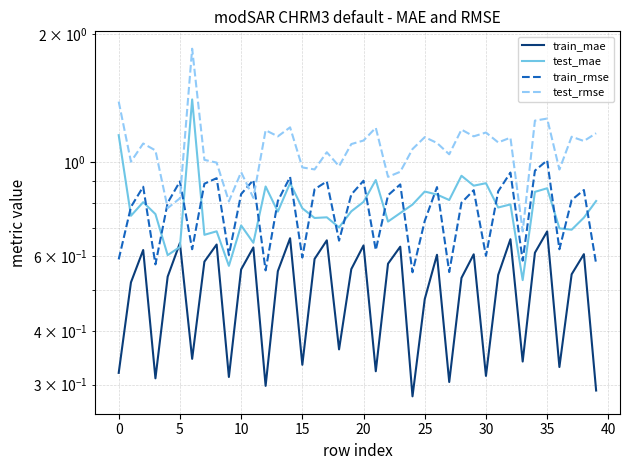

Read the test_rmse value at 32.

1.1